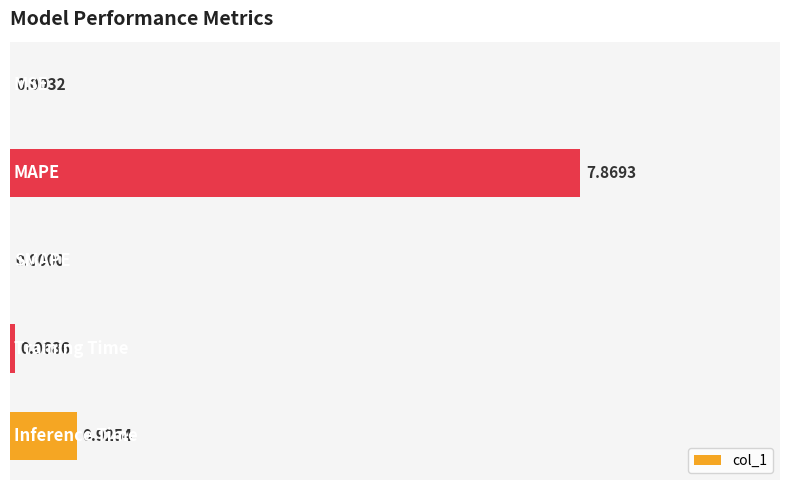

What is the sum of all values?

1.1